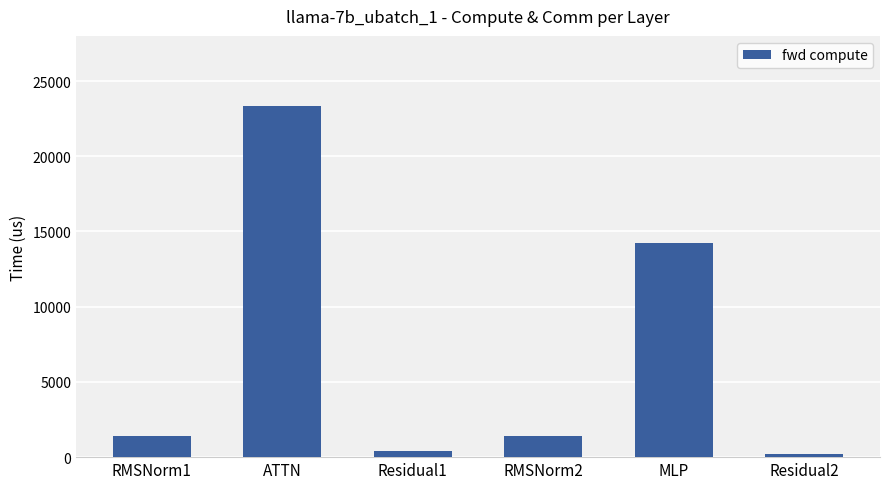

How many categories are shown in the chart?

6